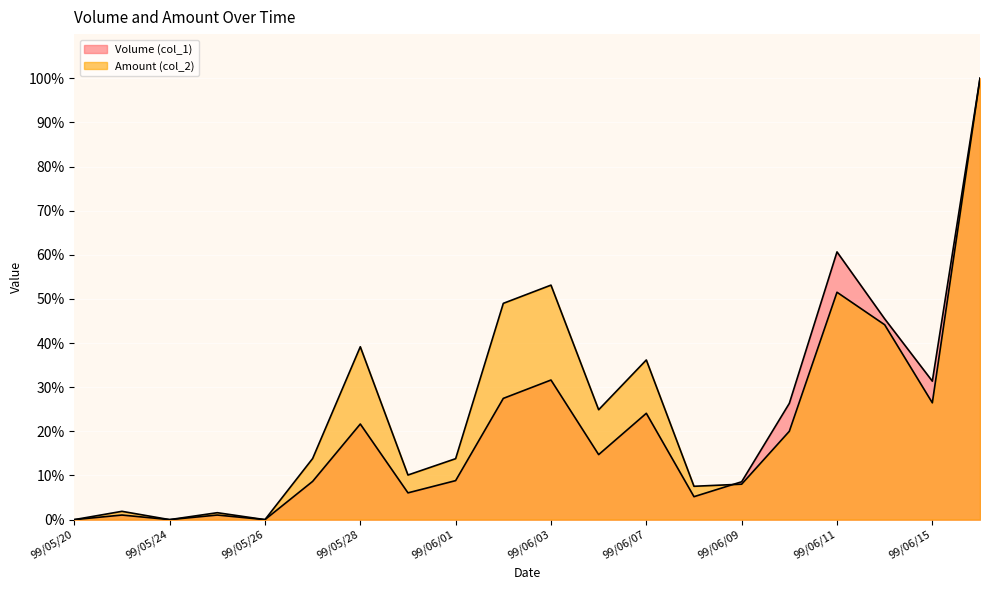

What is the difference between the Volume (col_1) values at 99/06/10 and 99/06/15?

5.0